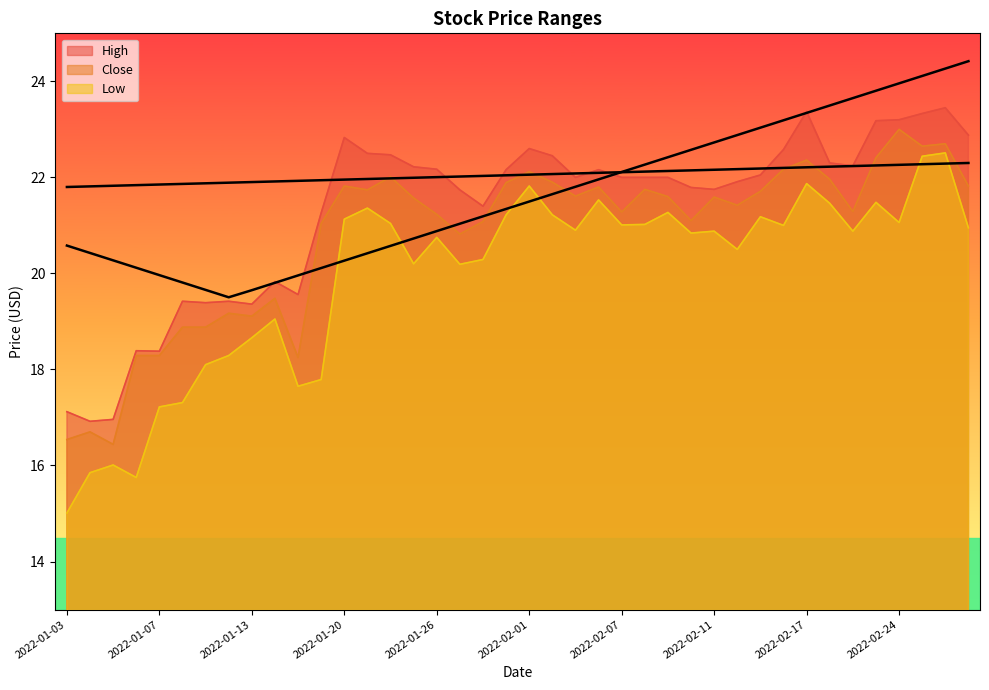

What is the label of the 7th point from the left?

2022-01-11